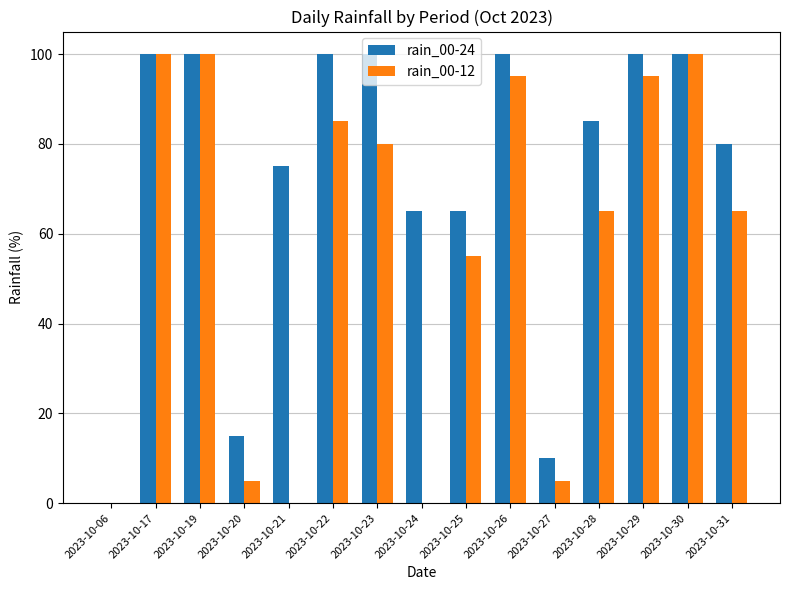

What are all the series names shown in the legend?

rain_00-24, rain_00-12